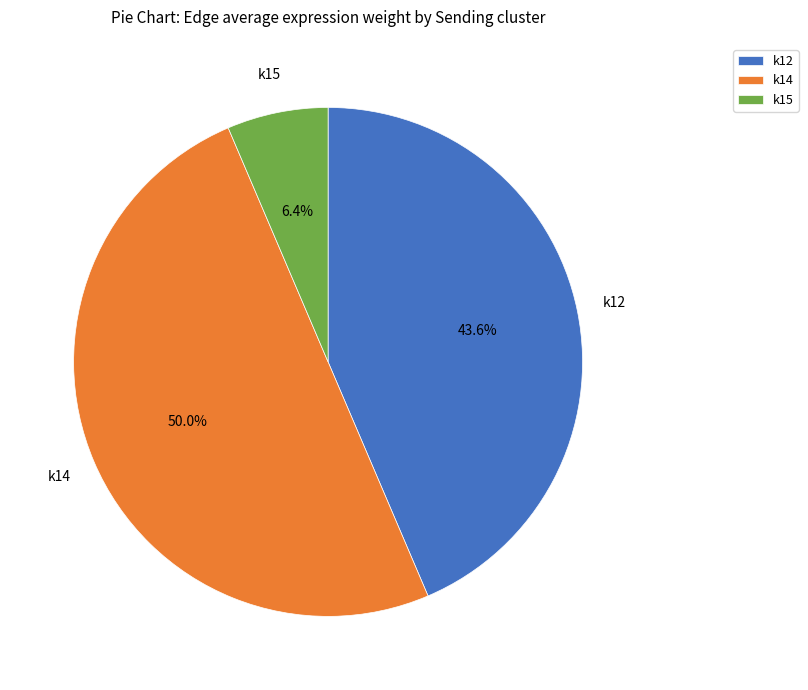

To the nearest percent, what percentage of the pie is k14?

50%